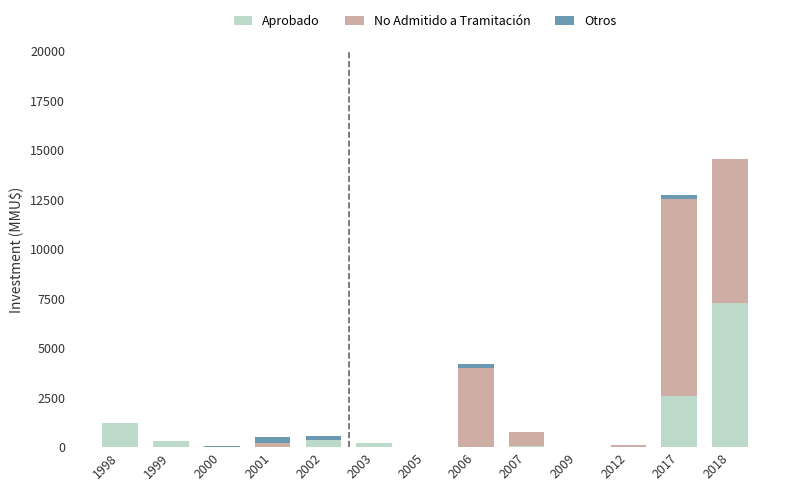

Are the bars horizontal?

No